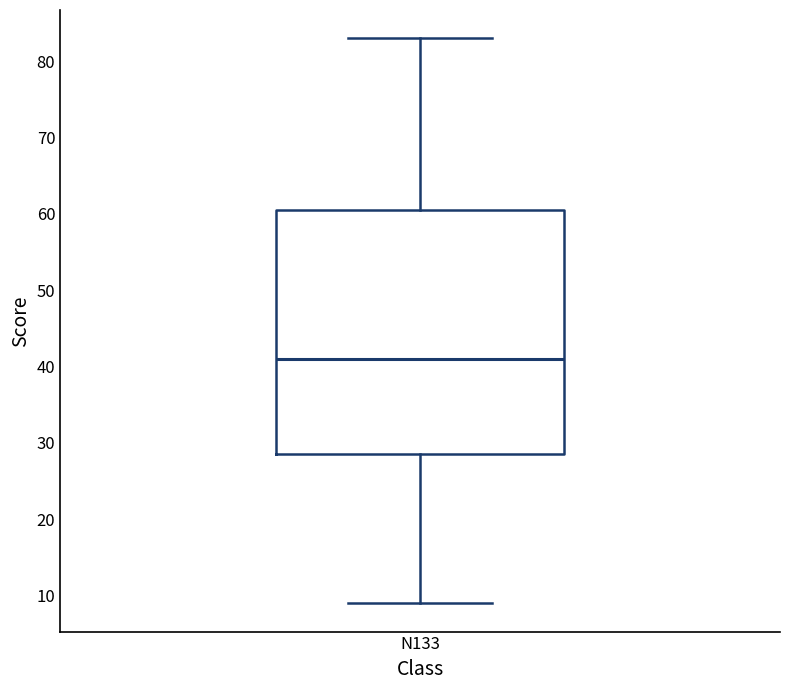

Transcribe this box plot: give where the median line is, the range the box spans, and where the two whiskers end, as read against the y-axis. The values are not printed on the chart, so give them approximately, as read against the axis.

median 41, box 29 to 61, whiskers 9 to 83